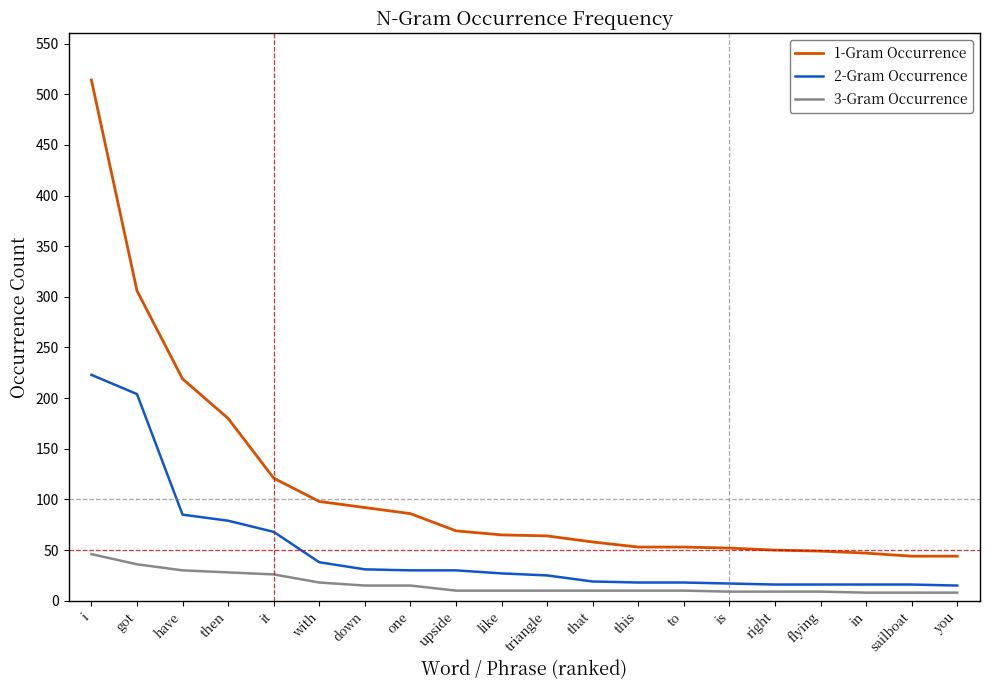

True or false: 2-Gram Occurrence and 1-Gram Occurrence cross at least once.

False